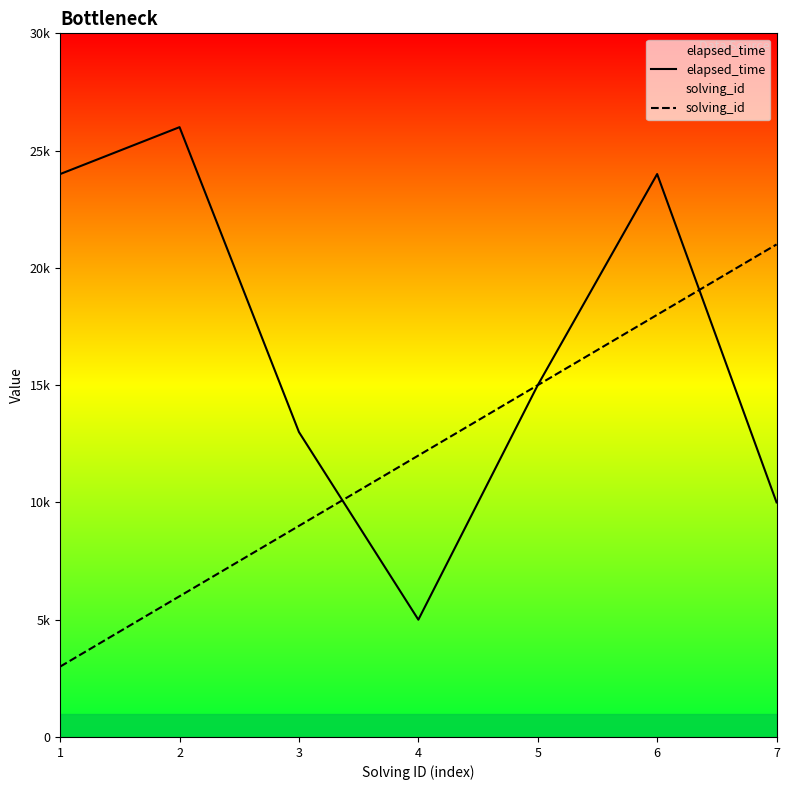

How many lines are shown in the chart?

2